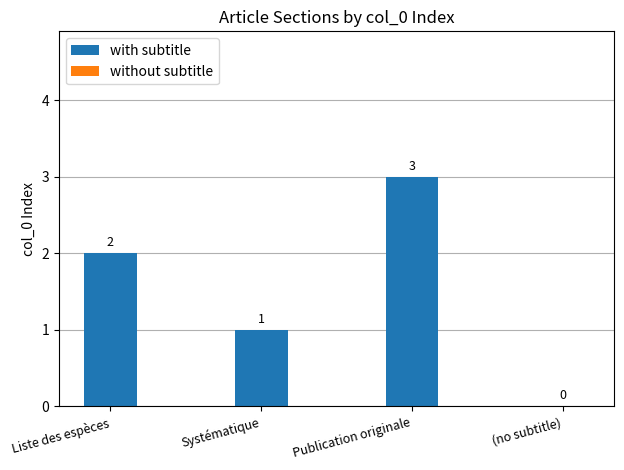

How many bars are there in total?

3